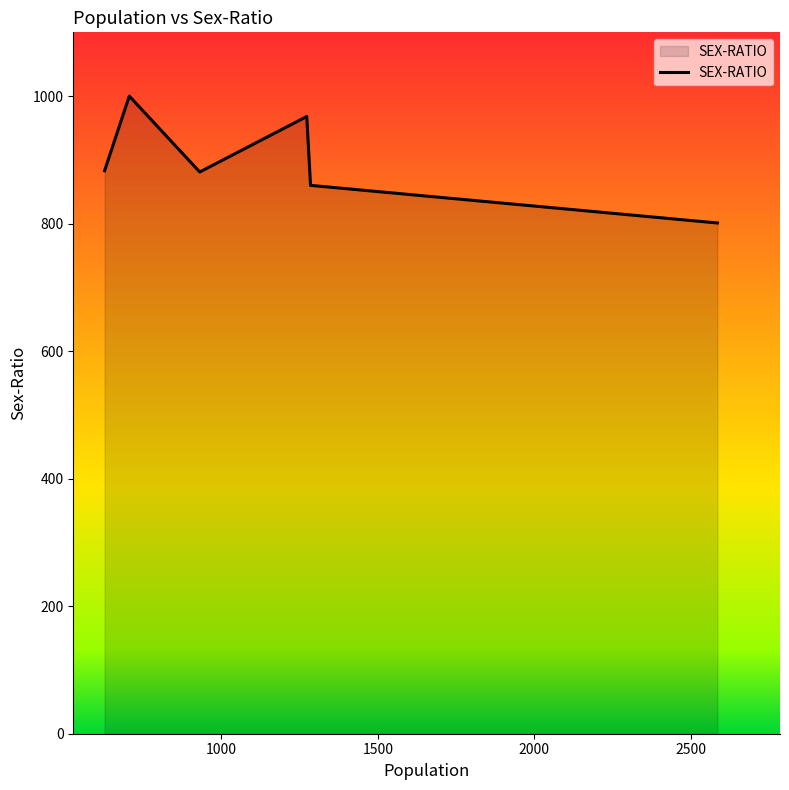

How many interior local peaks (higher than both neighbors) does the data have?

2